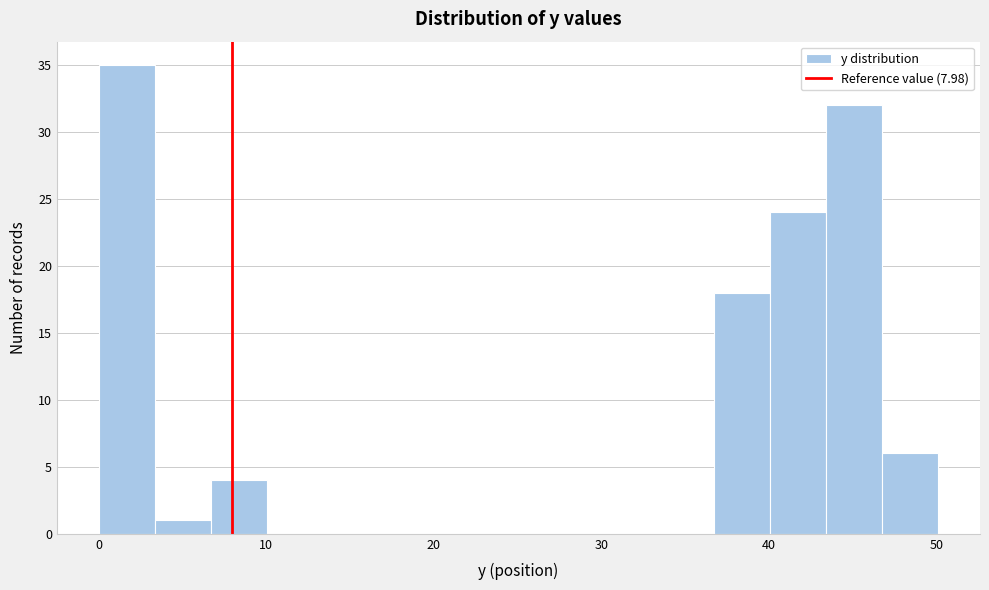

Around what value on the x-axis is the tallest bar? Give the approximate position of its centre, as read against the axis.

2